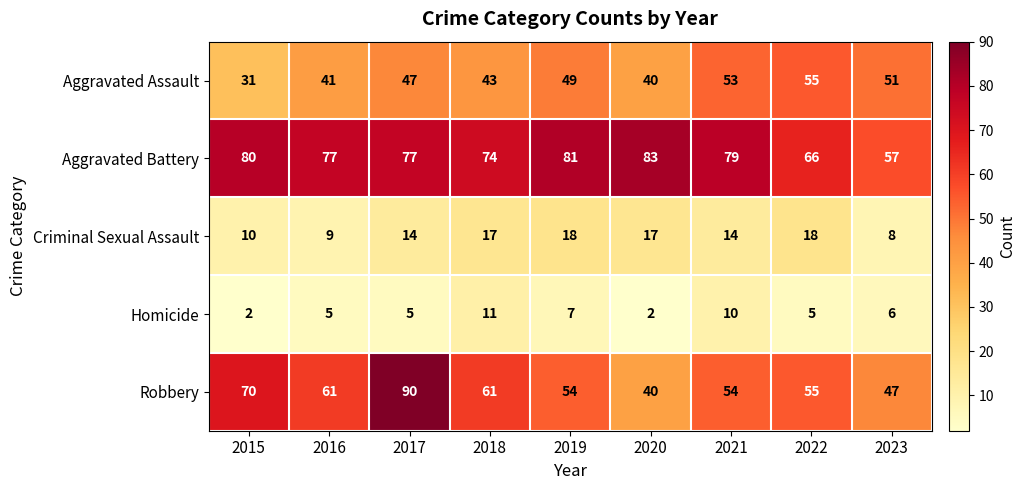

Rank the series by their maximum value, from lowest to highest.

Homicide, Criminal Sexual Assault, Aggravated Assault, Aggravated Battery, Robbery